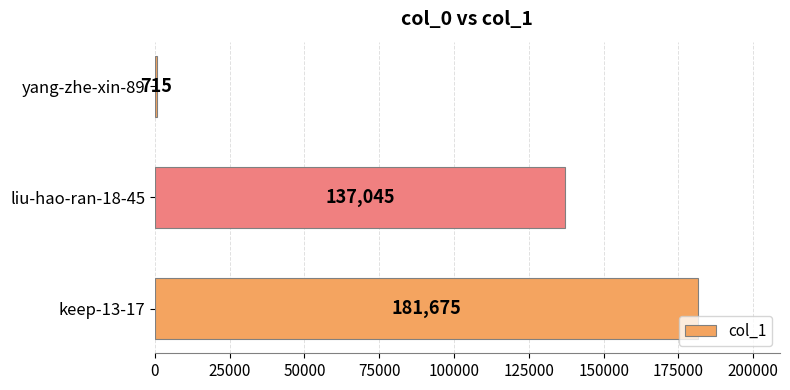

Approximately how many times larger is the value at keep-13-17 compared to yang-zhe-xin-89?

254.1